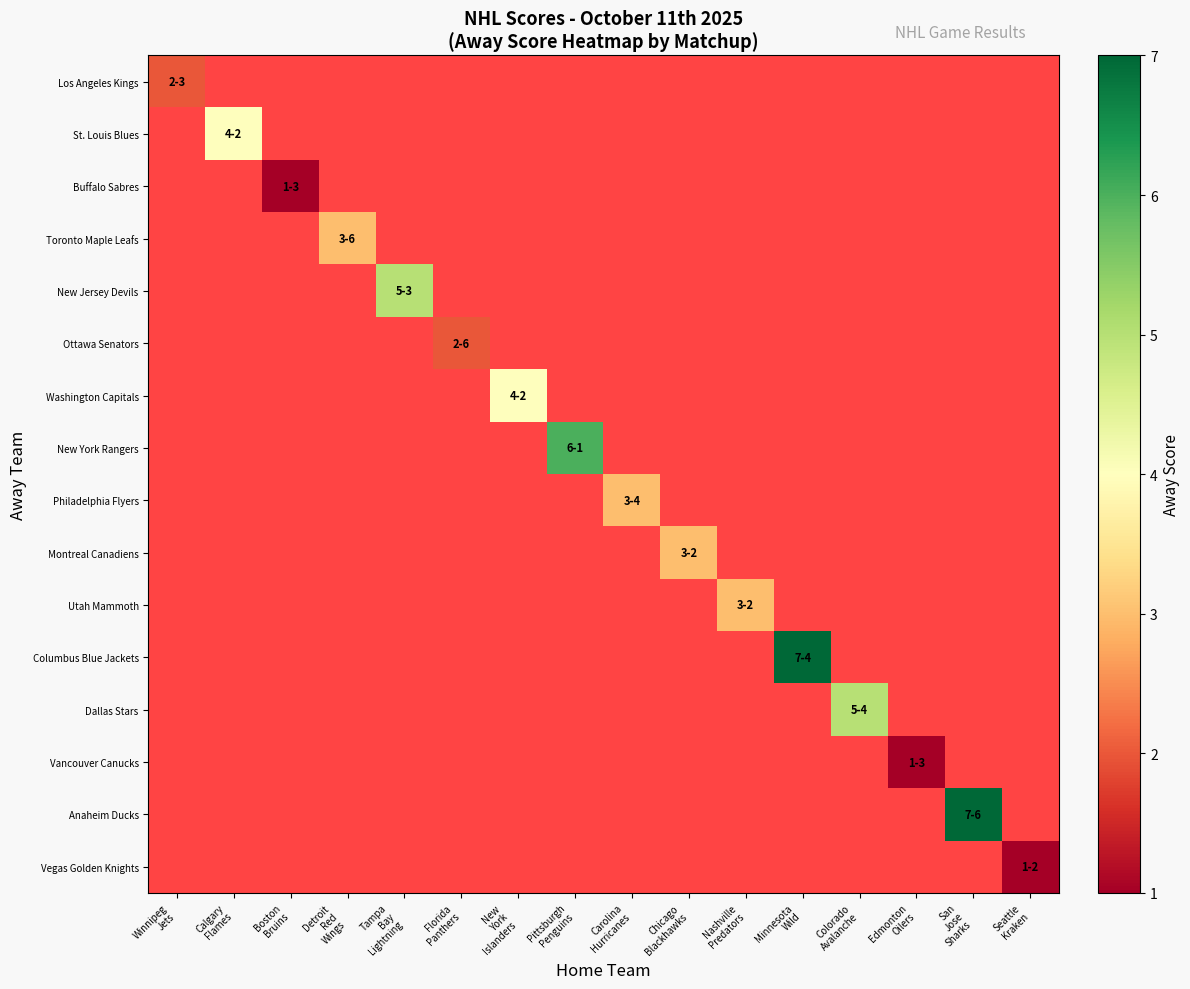

Which category has the lowest value in the Los Angeles Kings series?

Winnipeg Jets